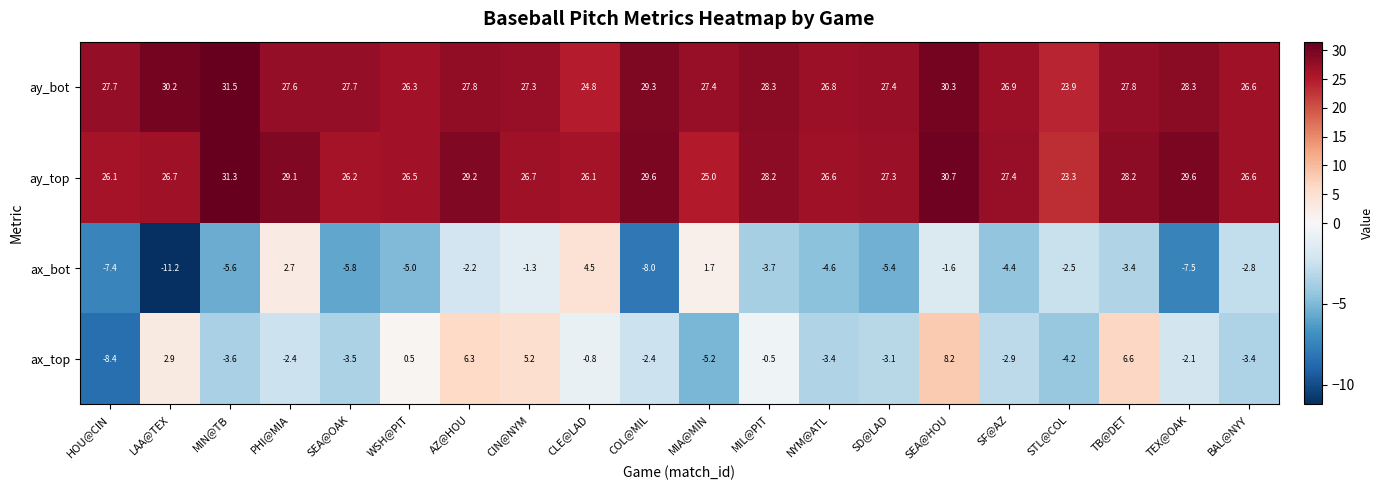

What is the average value of the ax_top series?

-0.8